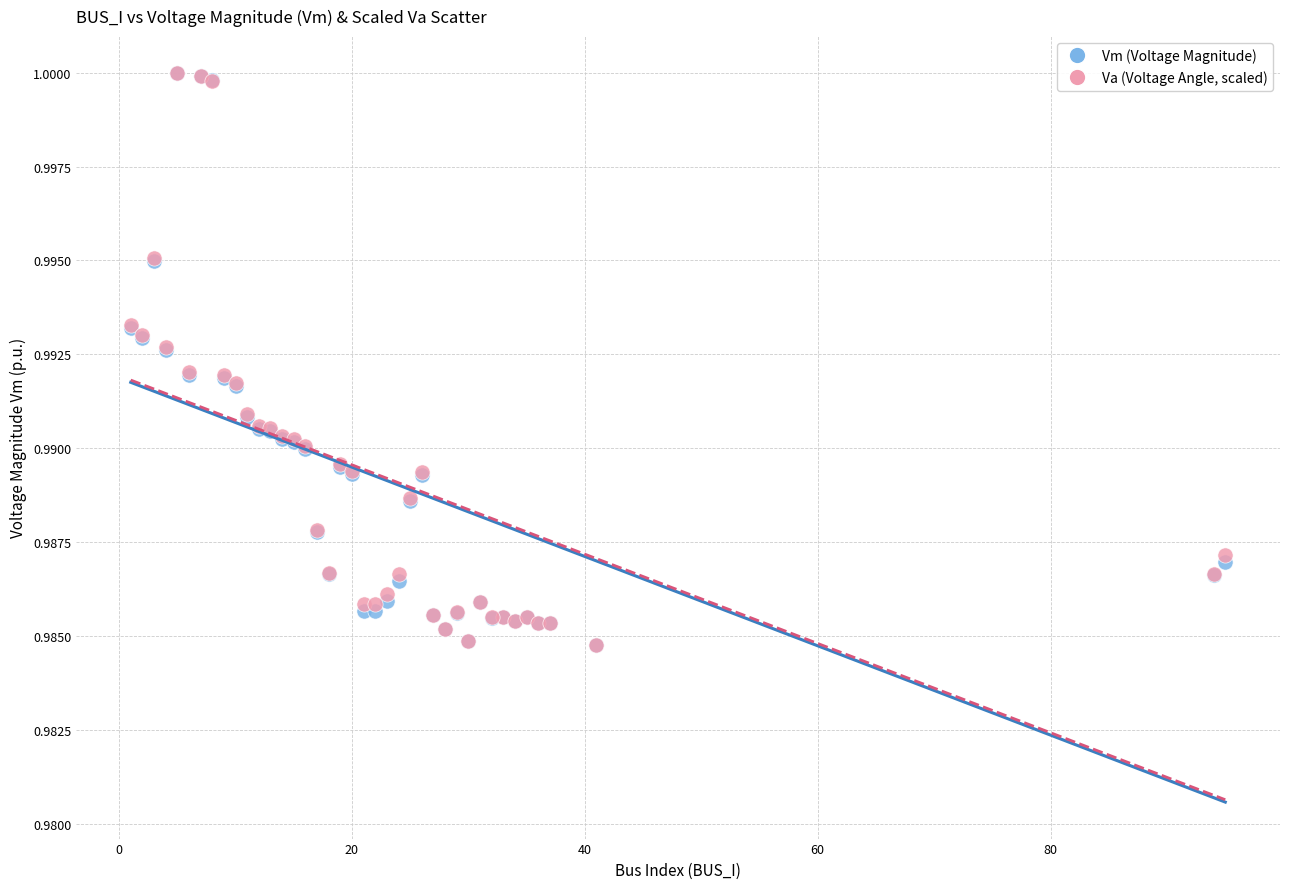

What are all the series names shown in the legend?

Vm (Voltage Magnitude), Va (Voltage Angle, scaled)